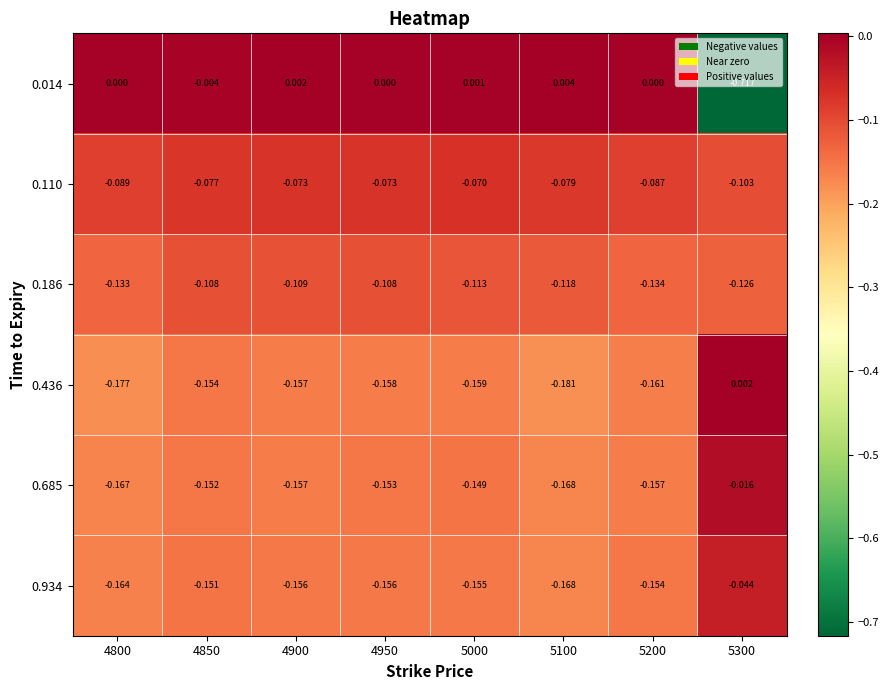

Is the value of 0.934 at 4800 greater than the value of 0.685 at 4850?

No